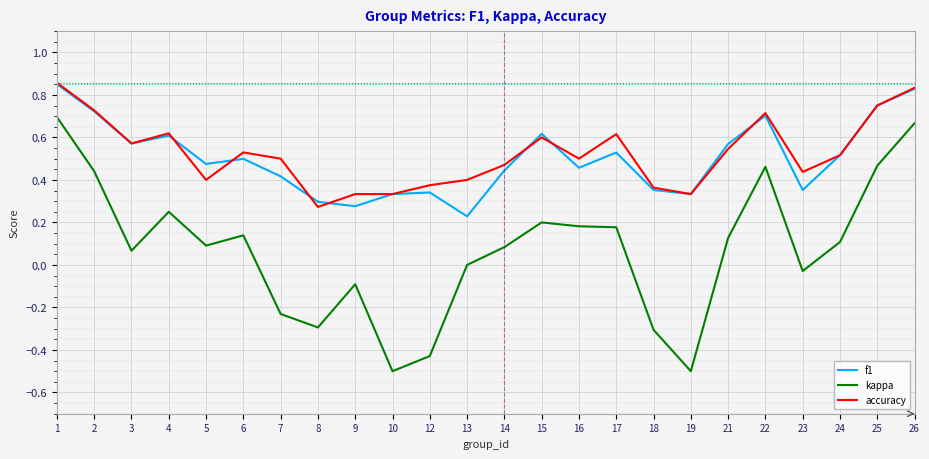

Which series has the largest total across all categories?

accuracy